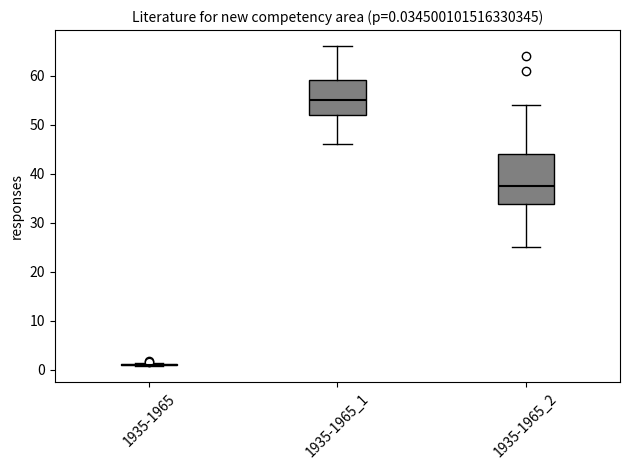

Which box is the tallest, from its lower edge to its upper edge?

1935-1965_2